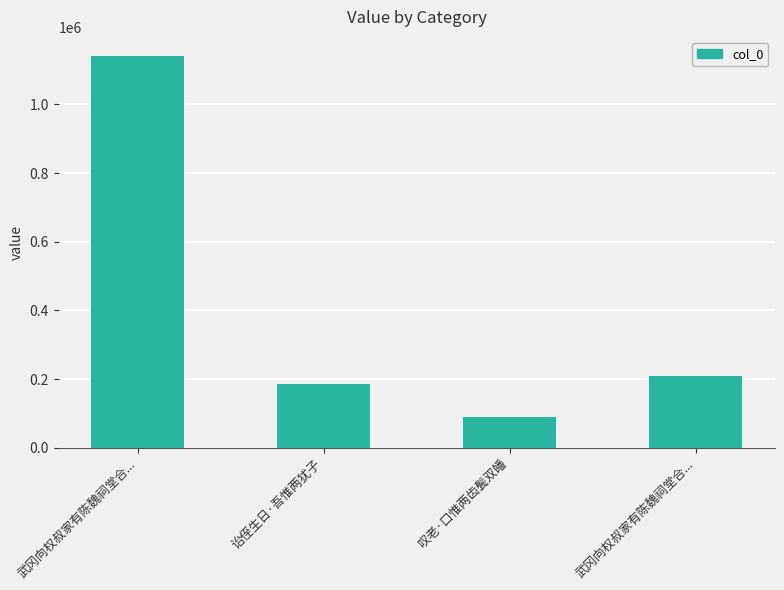

What is the difference between the values at 武冈向权叔家有陈魏祠堂合... and 叹老·口惟两齿鬓双皤?

120824